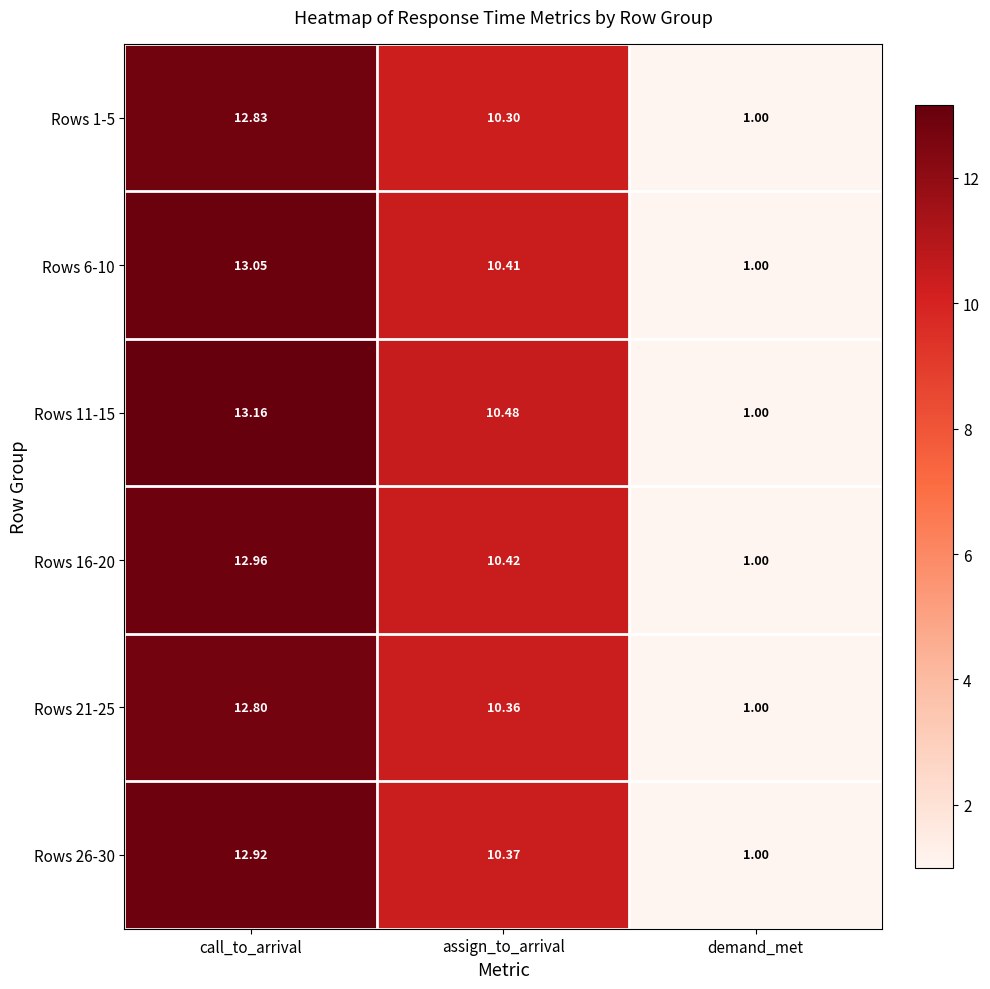

Rank the series by their maximum value, from highest to lowest.

Rows 11-15, Rows 6-10, Rows 16-20, Rows 26-30, Rows 1-5, Rows 21-25